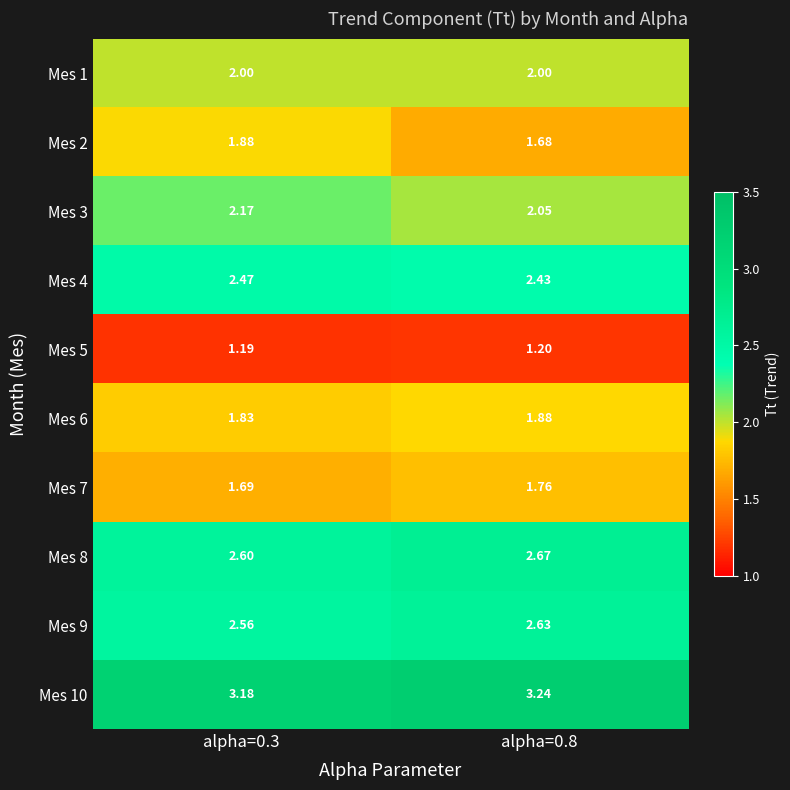

At which category is the sum across all series the highest?

alpha=0.3